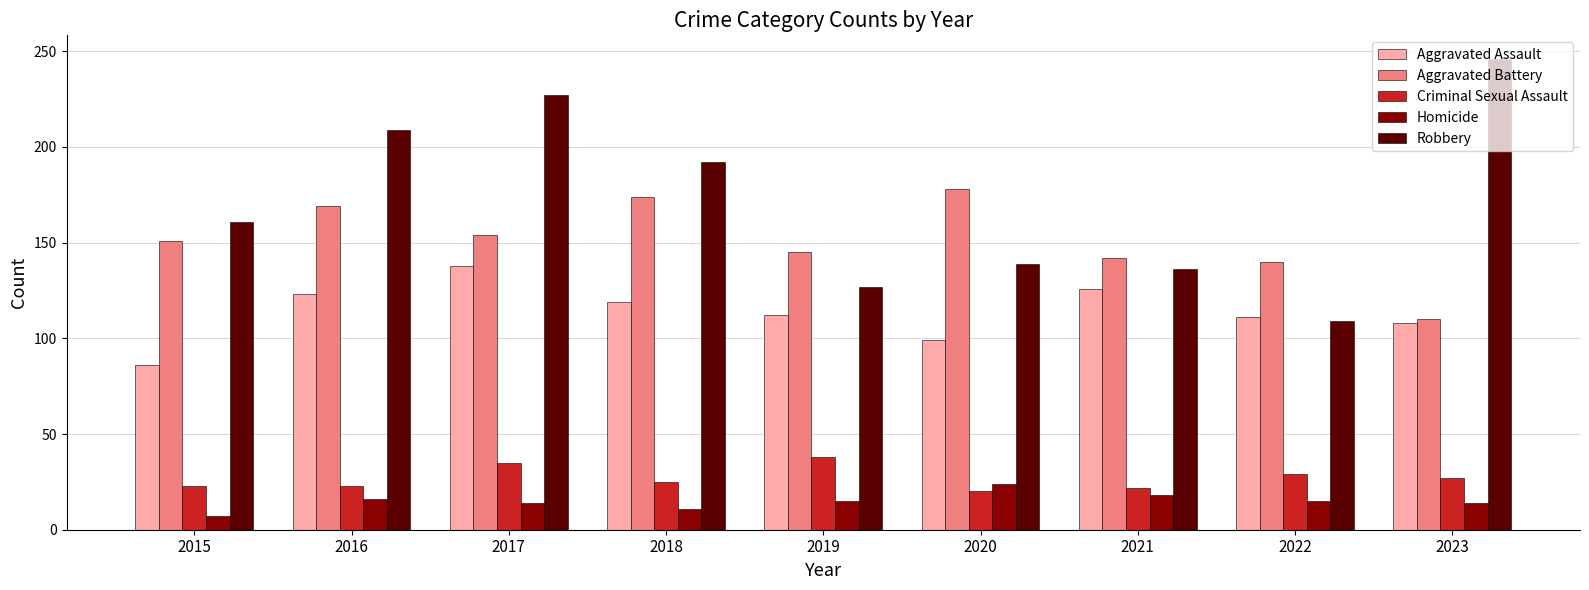

Read the Aggravated Assault value at 2017.

138